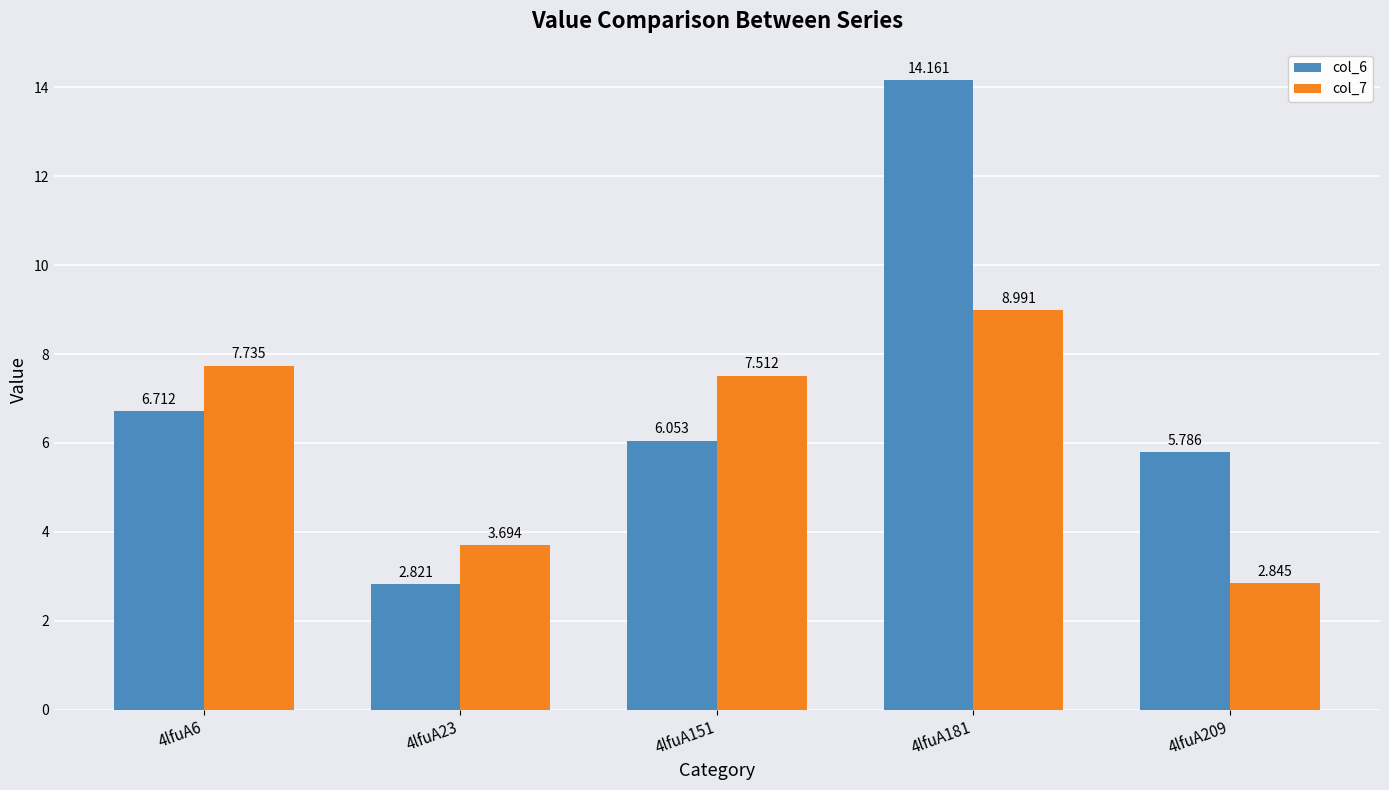

At which category is the sum across all series the highest?

4lfuA181